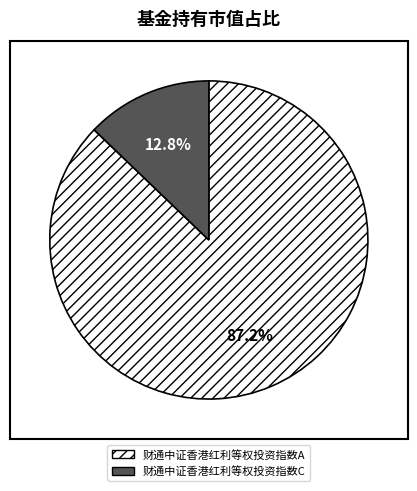

To the nearest percent, what is the difference between the 财通中证香港红利等权投资指数A and 财通中证香港红利等权投资指数C slice percentages?

74%